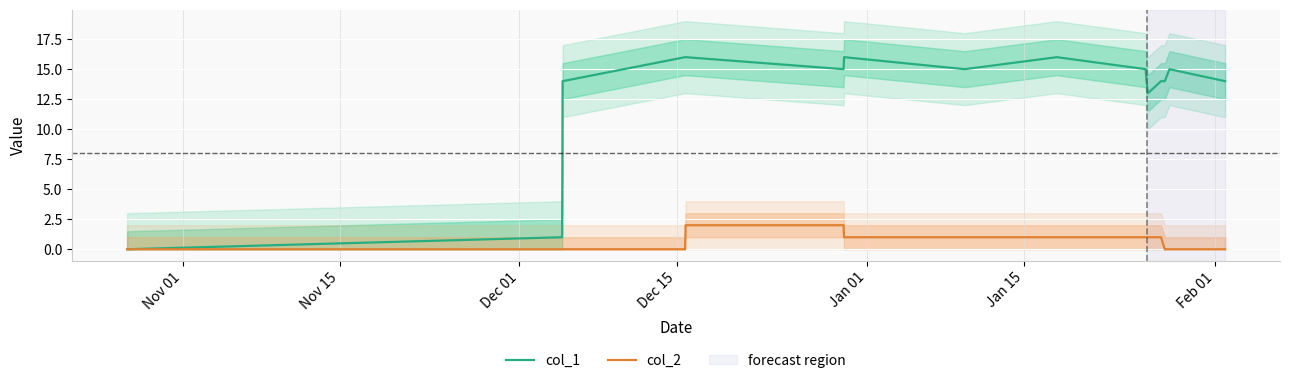

Which series has the largest total across all categories?

col_1